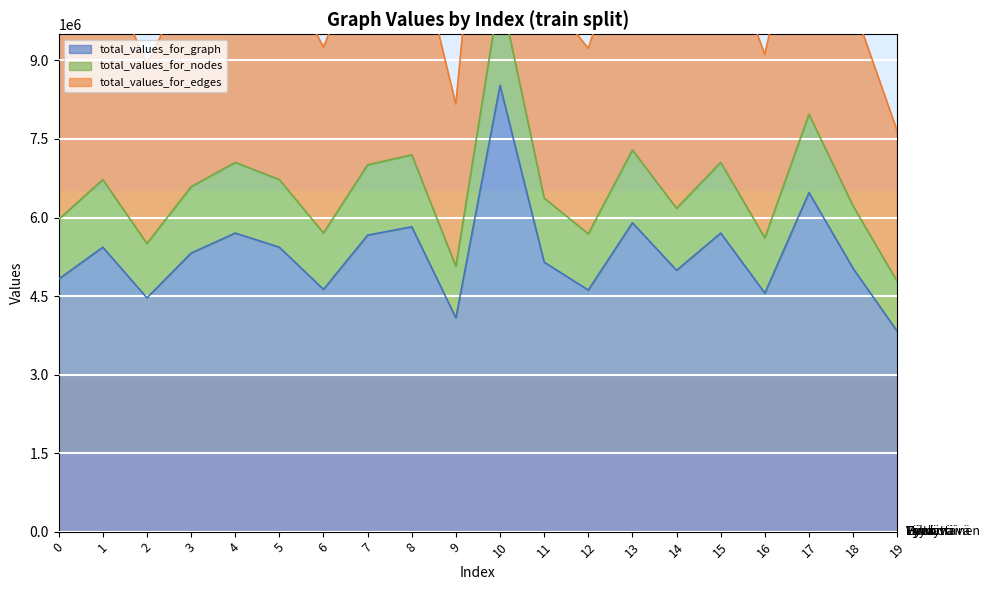

The total_values_for_graph series shows 5900416 at 13. True or false?

True